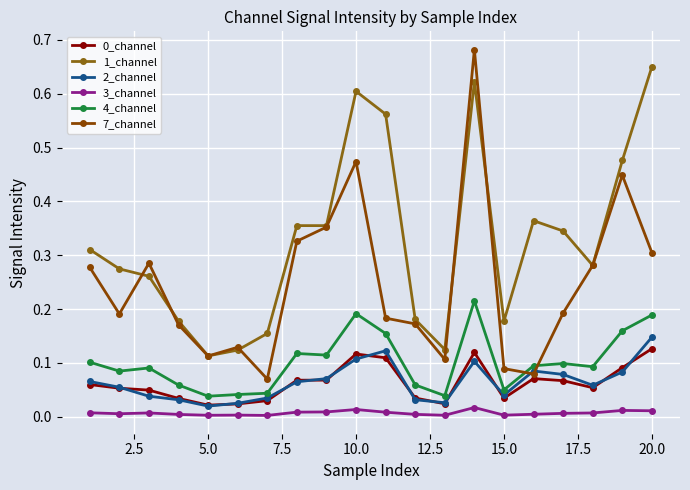

True or false: 3_channel has more than 0 points higher than both neighbors.

True